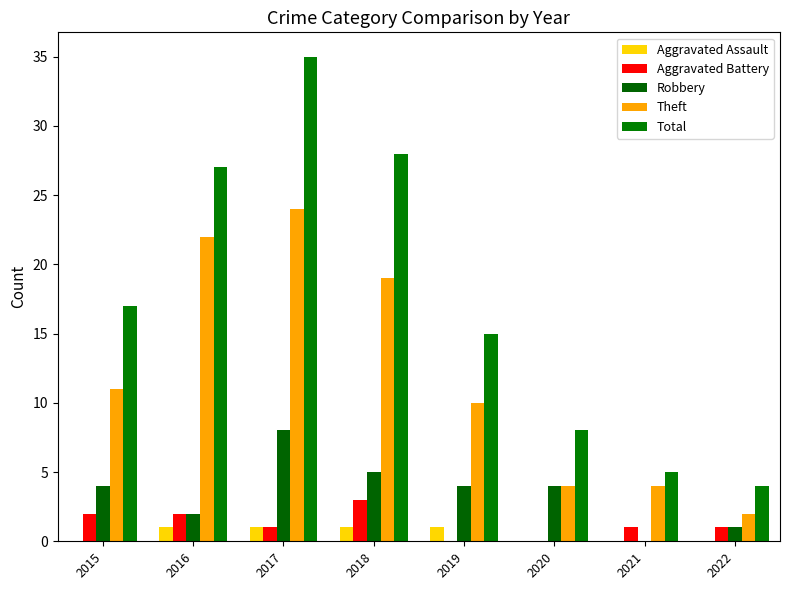

At which category is the sum across all series the highest?

2017